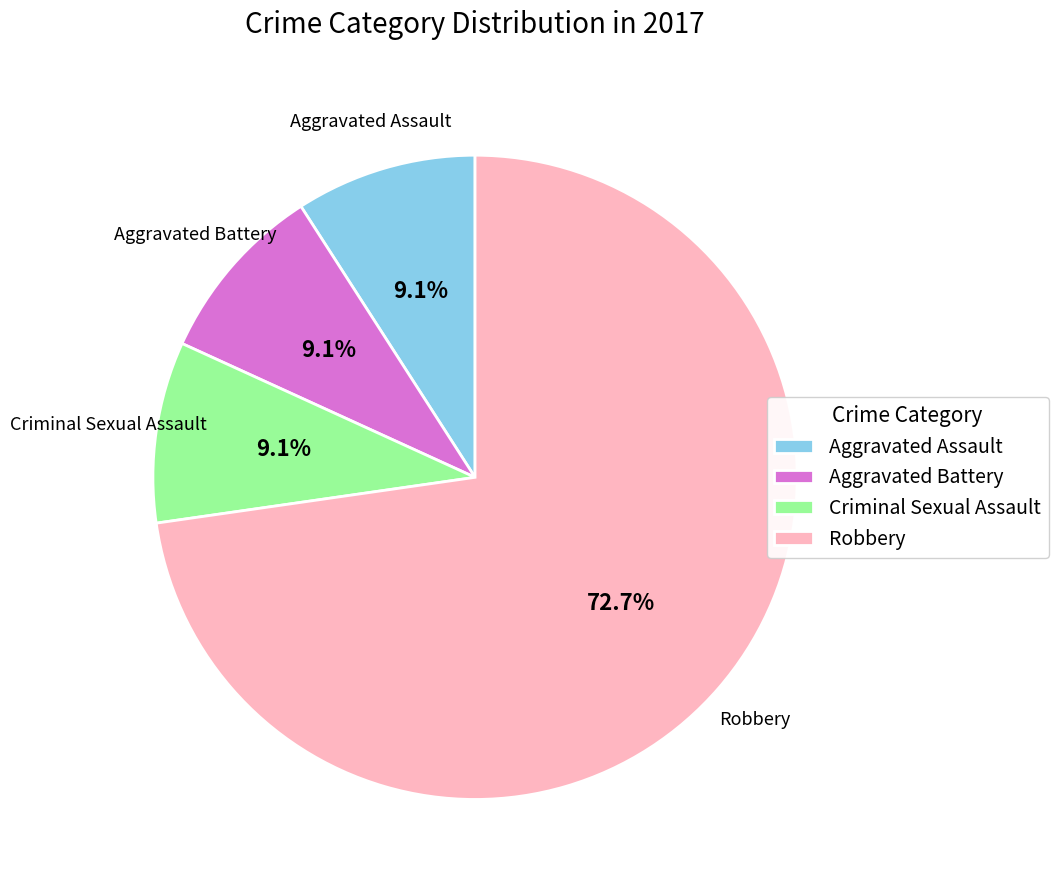

Is there a majority slice in this chart?

Yes